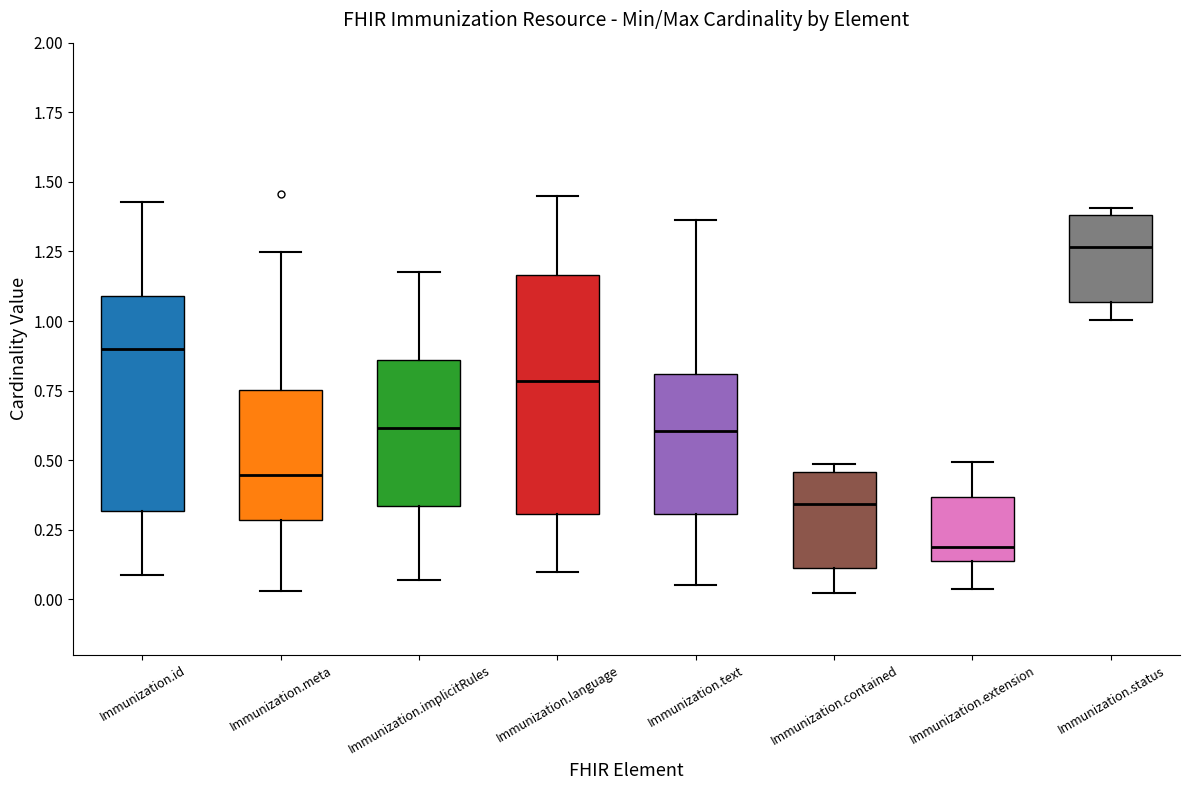

Reading left to right, transcribe this box plot: for each box, give where its median line is, the range the box spans, and where its two whiskers end, as read against the y-axis. The values are not printed on the chart, so give them approximately, as read against the axis.

Immunization.id: median 0.90, box 0.30 to 1.10, whiskers 0.10 to 1.45
Immunization.meta: median 0.45, box 0.30 to 0.75, whiskers 0.05 to 1.25
Immunization.implicitRules: median 0.60, box 0.35 to 0.85, whiskers 0.05 to 1.20
Immunization.language: median 0.80, box 0.30 to 1.15, whiskers 0.10 to 1.45
Immunization.text: median 0.60, box 0.30 to 0.80, whiskers 0.05 to 1.35
Immunization.contained: median 0.35, box 0.10 to 0.45, whiskers 0.00 to 0.50
Immunization.extension: median 0.20, box 0.15 to 0.35, whiskers 0.05 to 0.50
Immunization.status: median 1.25, box 1.05 to 1.40, whiskers 1.00 to 1.40 (just above the box's upper edge)